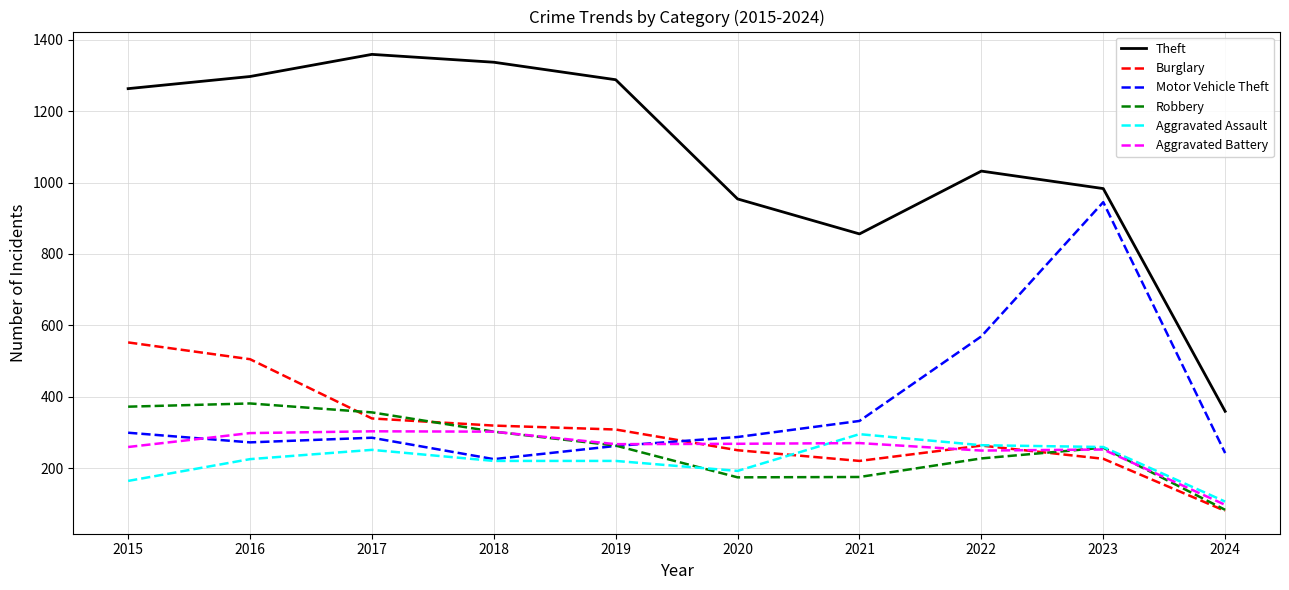

What is the minimum value for Aggravated Assault?

106